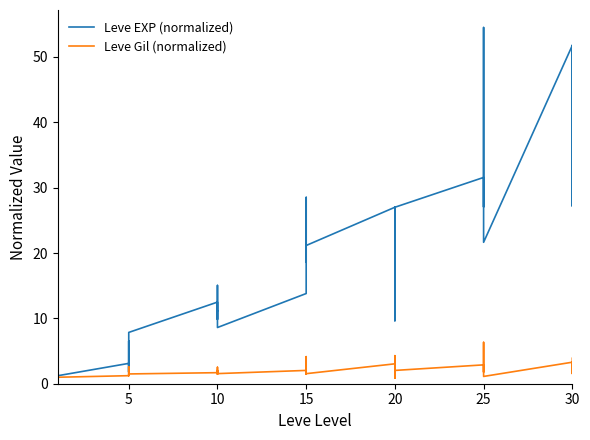

Reading right to left, what are all the values shown in this chart?

Leve EXP (normalized): 51.8	27.2	51.8	51.8	21.6	54.5	45.5	32.7	27.1	31.6	27.0	9.6	27.0	21.4	14.4	27.0	21.1	21.1	28.5	18.6	28.5	13.8	8.6	11.2	9.8	15.0	11.2	12.5	7.8	4.5	1.8	6.5	1.8	3.1	1.2	1.0	1.7	1.7	2.5	1.0
Leve Gil (normalized): 3.9	1.5	2.6	3.3	1.1	6.3	3.4	1.8	2.0	2.9	2.0	0.9	2.5	4.3	0.9	3.0	1.5	1.5	2.1	1.5	4.1	2.0	1.5	2.5	1.5	2.0	1.5	1.7	1.5	1.5	1.2	2.6	1.5	1.2	1.0	1.0	1.0	1.0	1.0	1.0